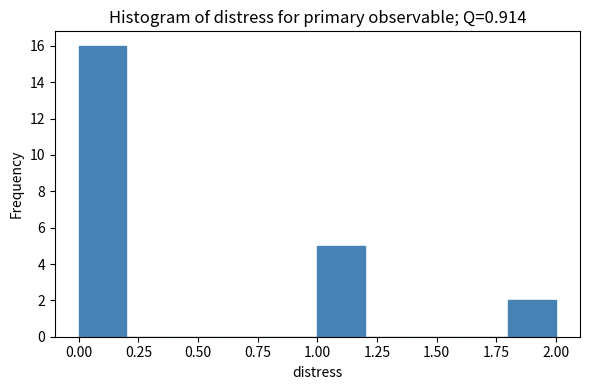

How tall is the bar that spans 0.0 to 0.2 on the x-axis? The values are not printed on the chart, so give them approximately, as read against the axis.

16